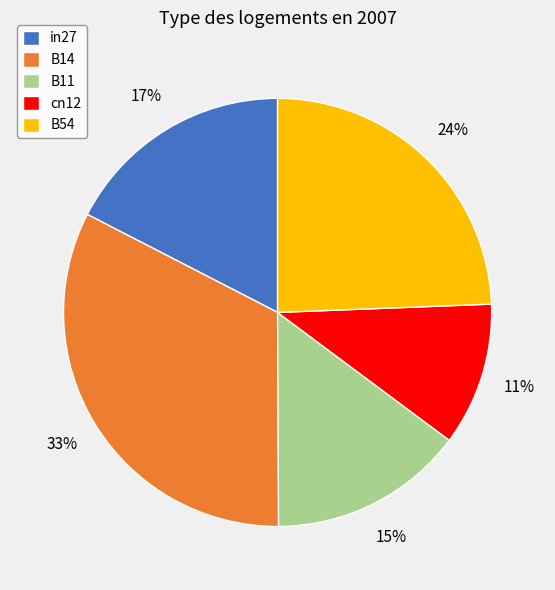

Is there a majority slice in this chart?

No